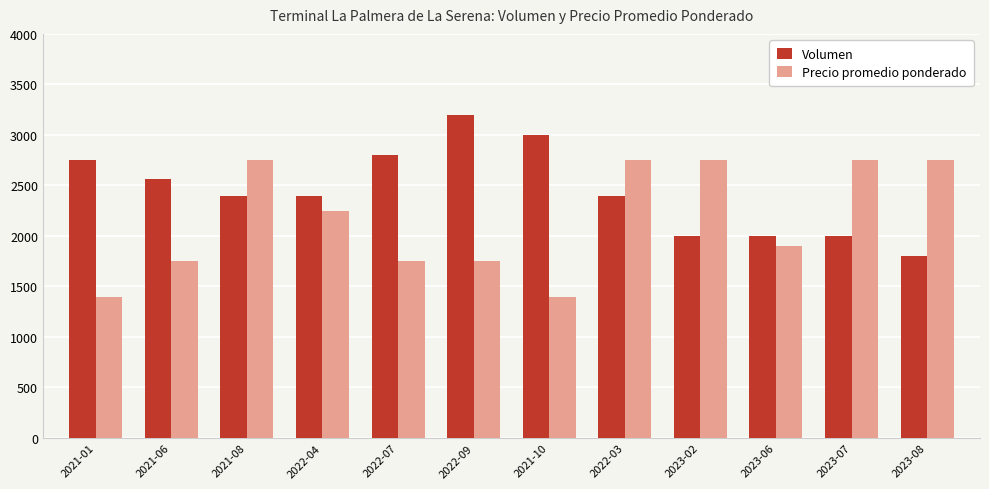

How many values in the Volumen series are below 2400?

4